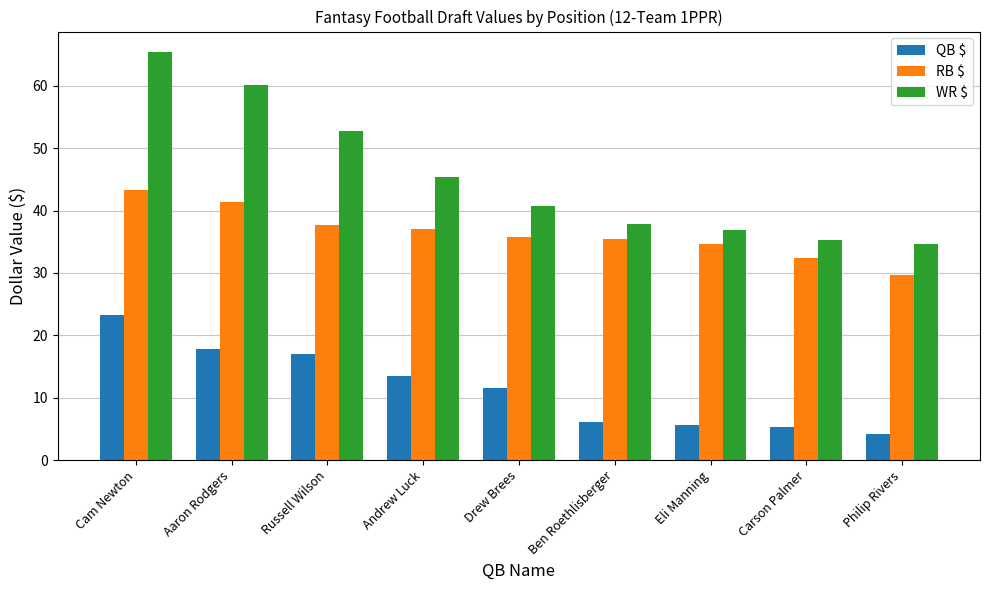

Which series changed the most between Russell Wilson and Carson Palmer?

WR $